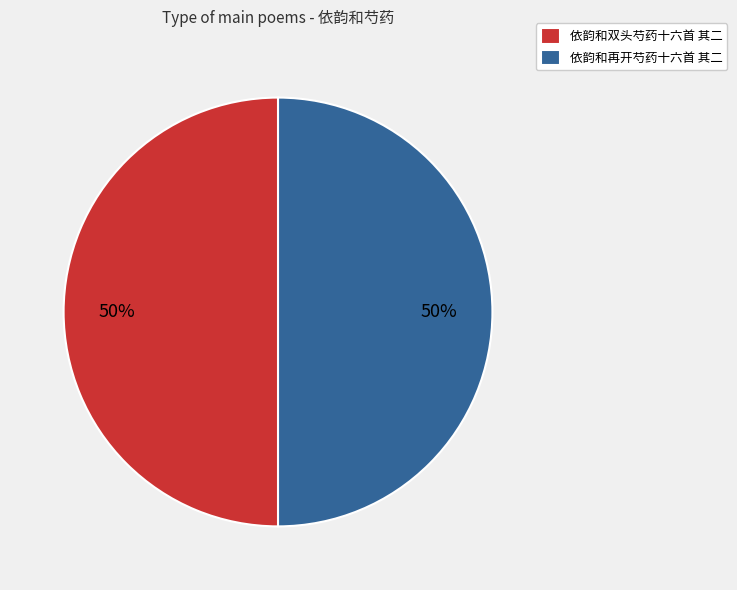

Is the sum of 依韵和双头芍药十六首 其二 and 依韵和再开芍药十六首 其二 greater than half?

Yes